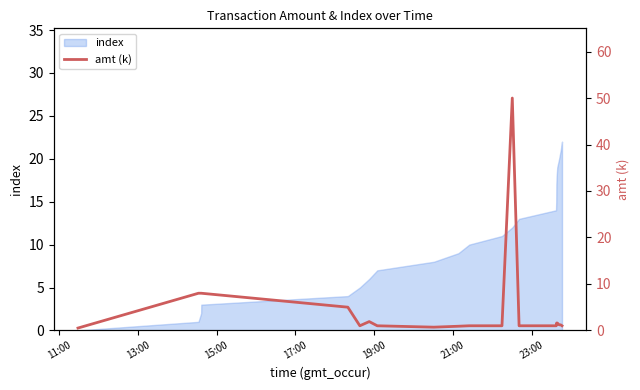

Reading left to right, extract all data points from this chart.

0.5	8.0	8.0	8.0	5.0	1.0	1.9	1.0	0.7	0.9	1.0	1.0	50.0	1.0	1.0	1.0	1.2	1.2	1.6	1.6	1.2	1.2	1.0